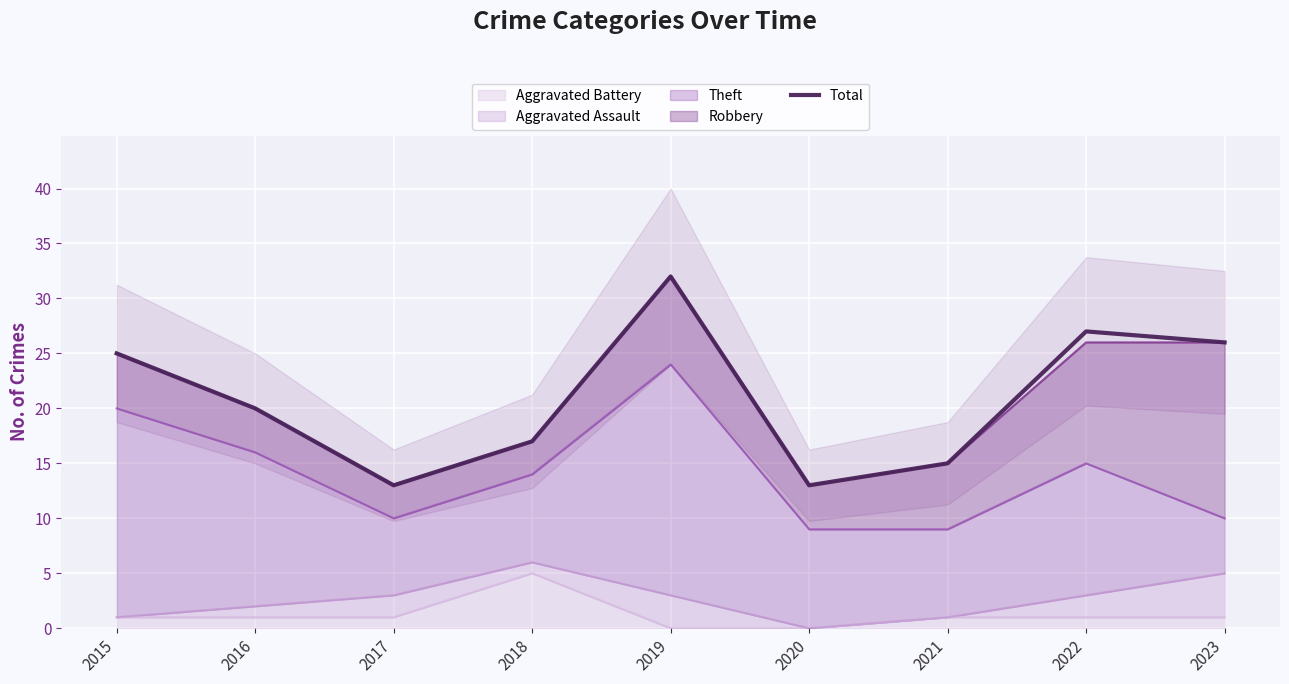

What is the value of the 5th point from the left?

32